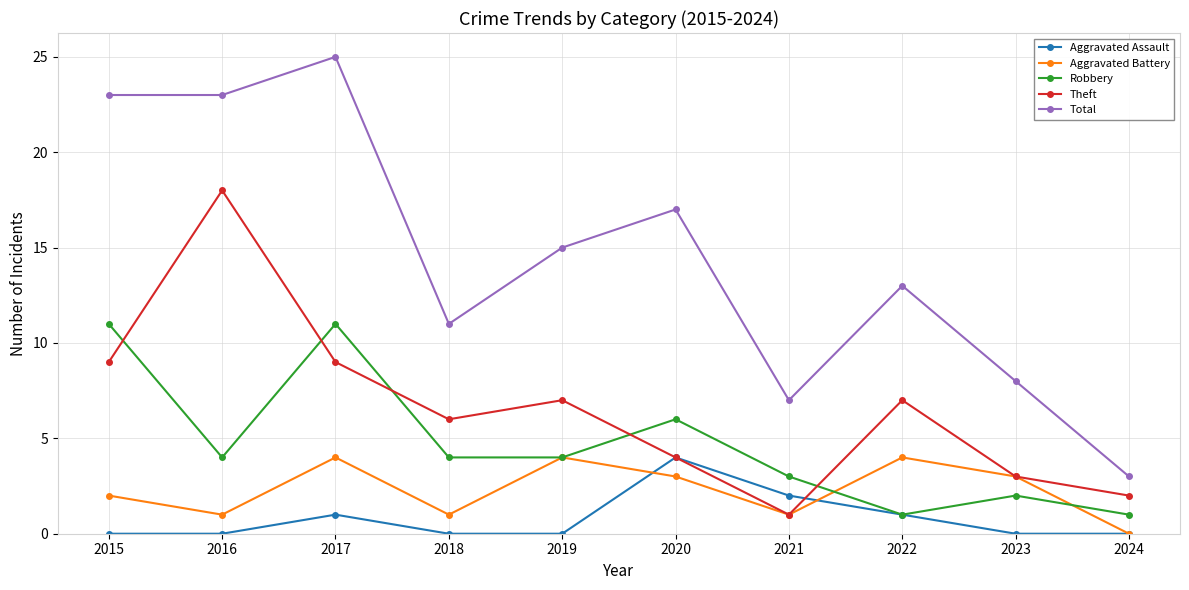

What is the value of the Theft point at the 9th from the left?

3